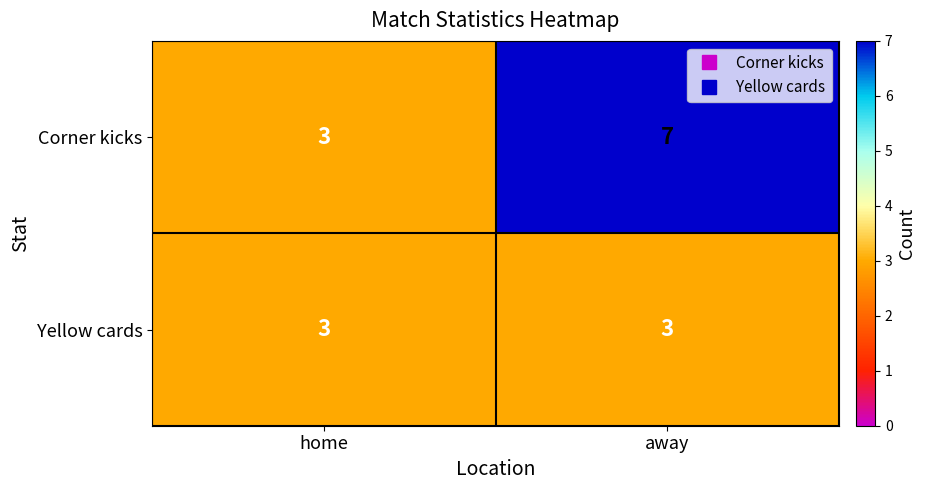

What is the sum of the Yellow cards values at home and away?

6